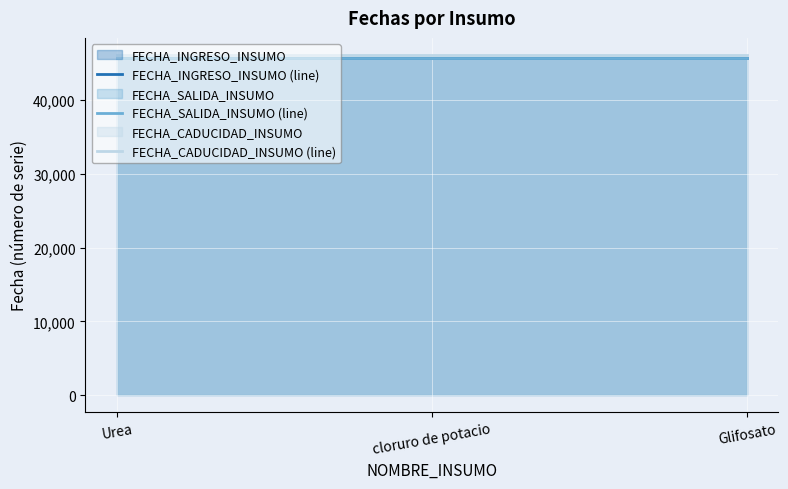

Which series has the largest total across all categories?

FECHA_CADUCIDAD_INSUMO (line)